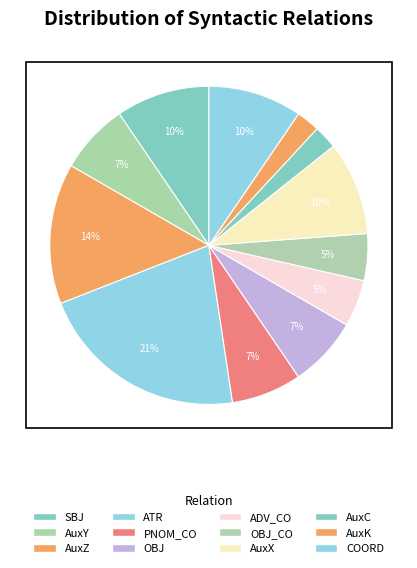

Is it true that COORD is 21% of the pie?

False